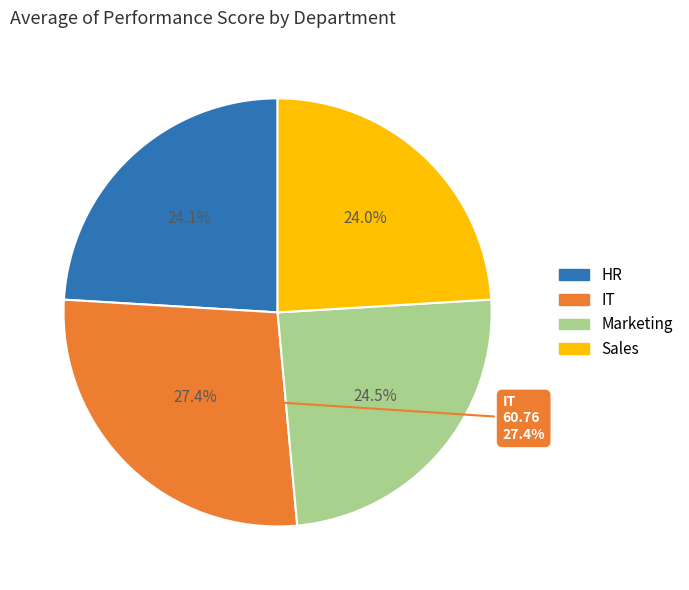

Does Marketing account for over 50% of the chart?

No